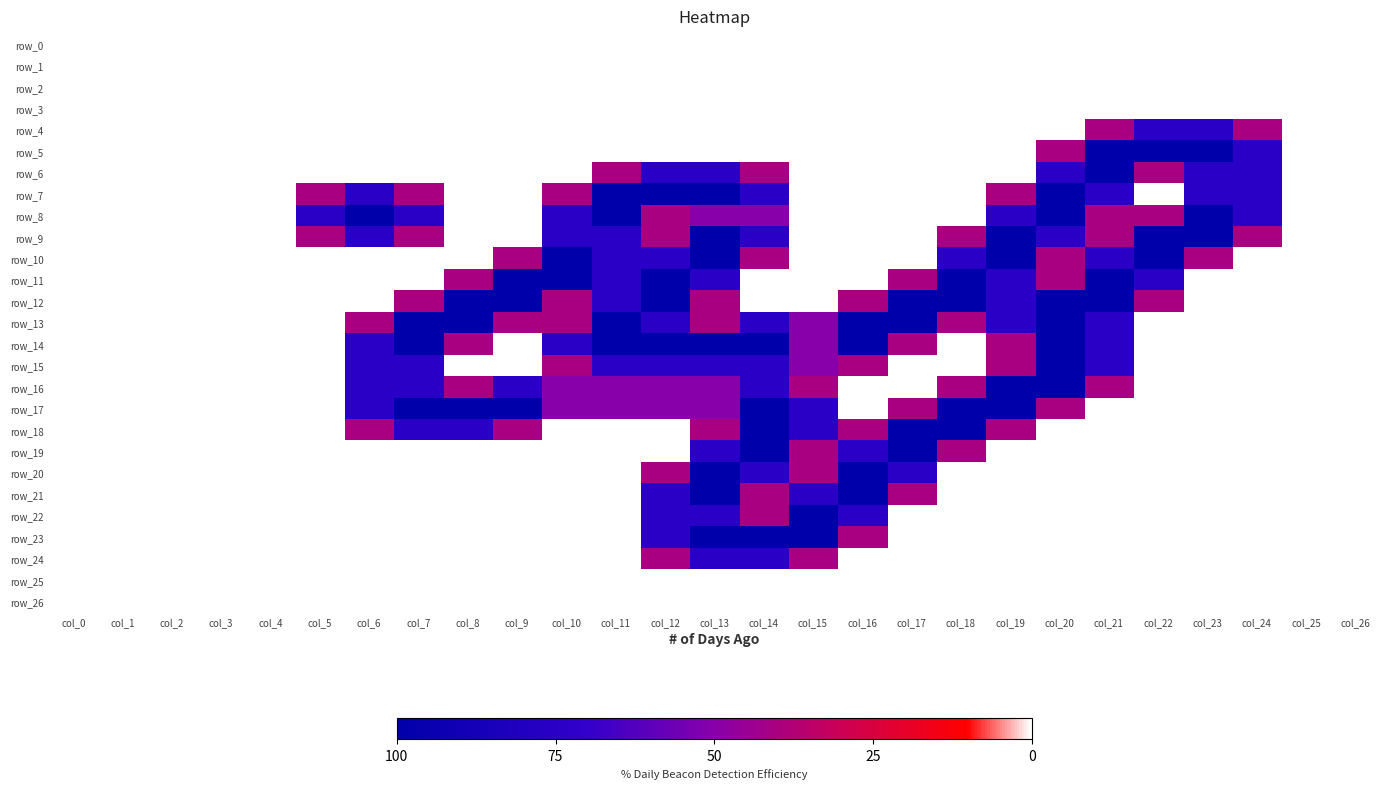

How many values in row_9 are above zero?

23